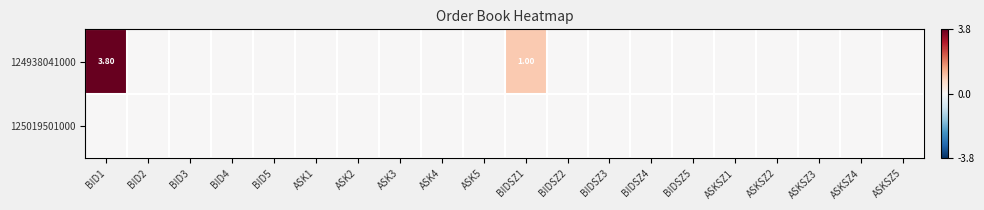

Which series changed the most between BID1 and ASK2?

124938041000